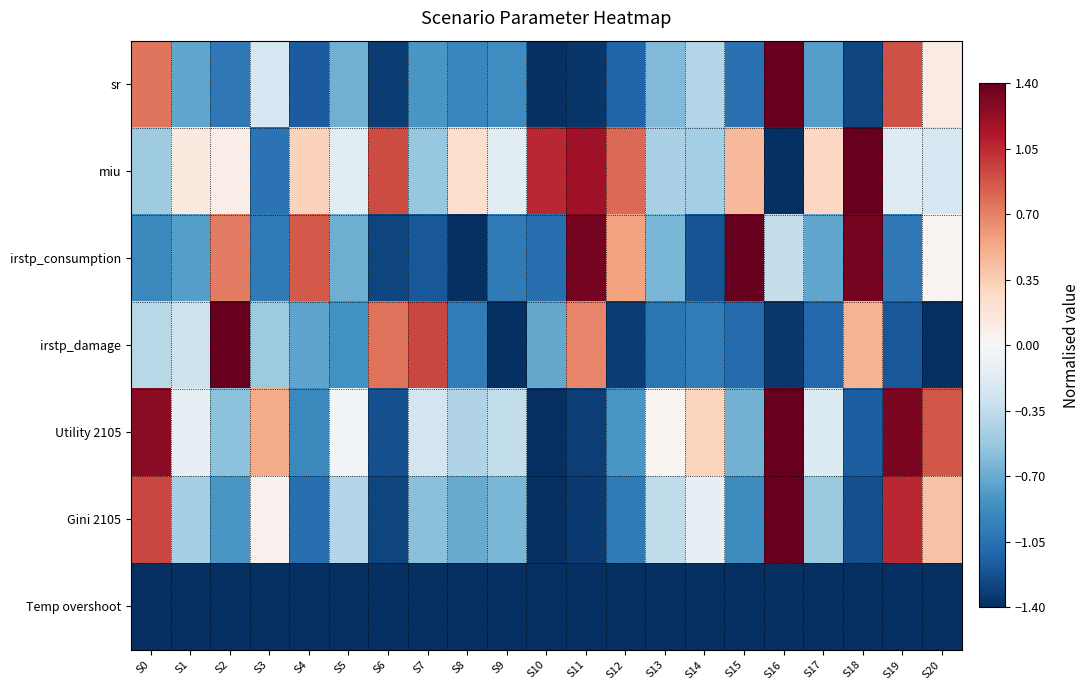

What is the difference between the highest and lowest values at S8?

1.7